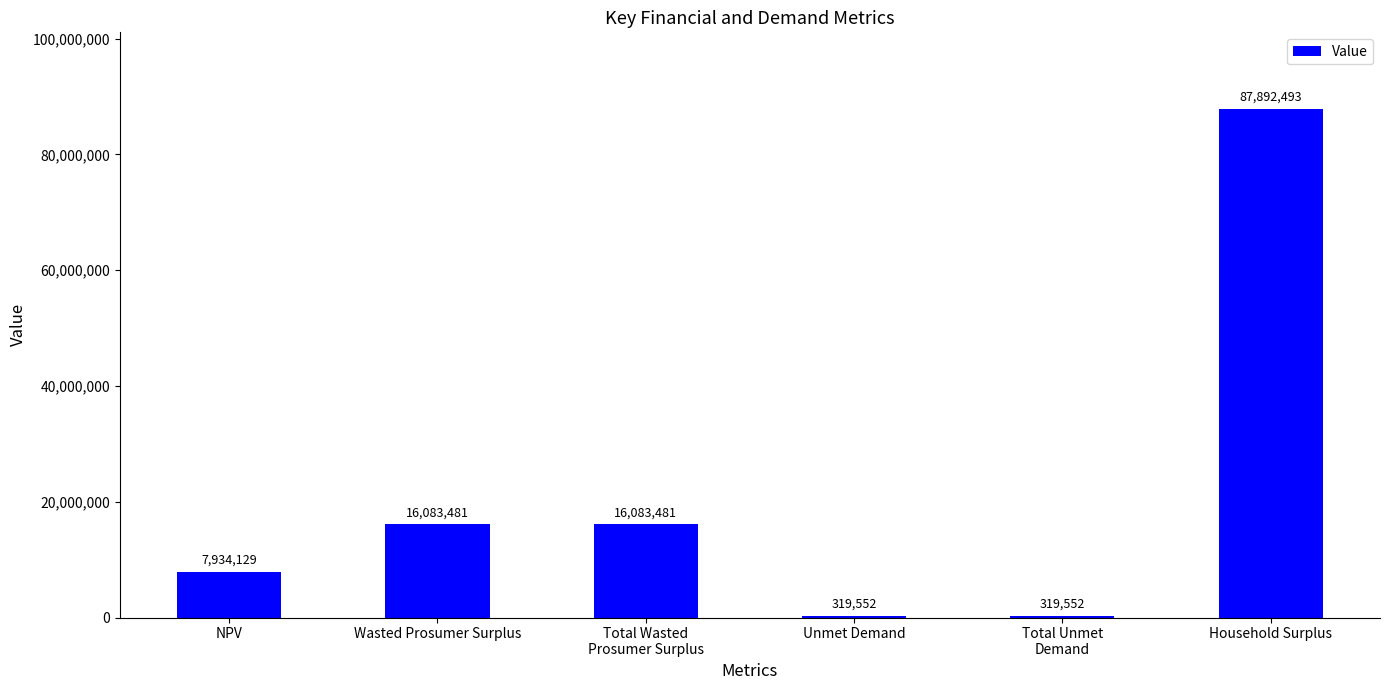

Read the value at Wasted Prosumer Surplus.

16083480.8